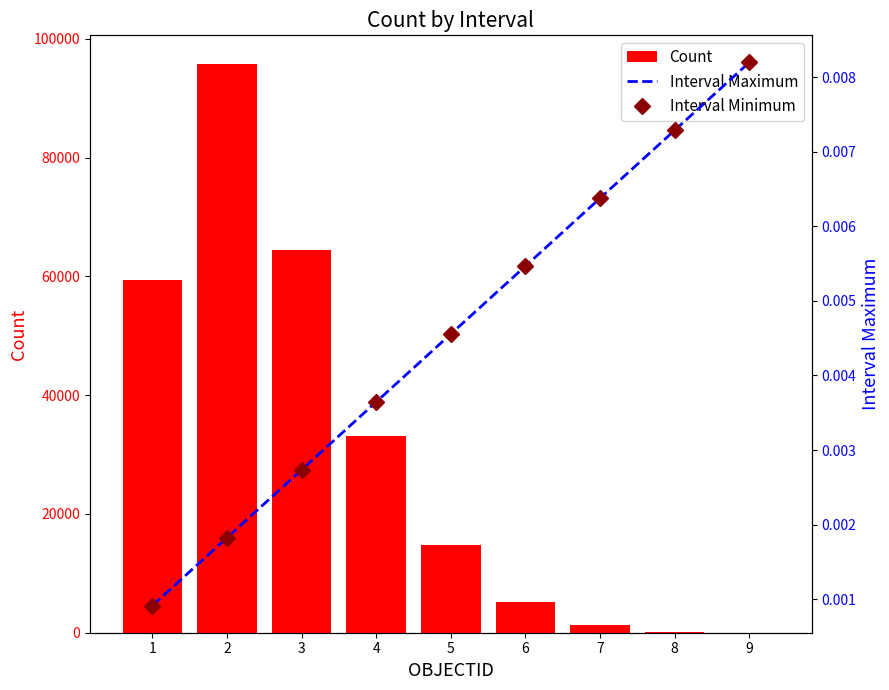

At which label does Interval Maximum reach its peak?

9